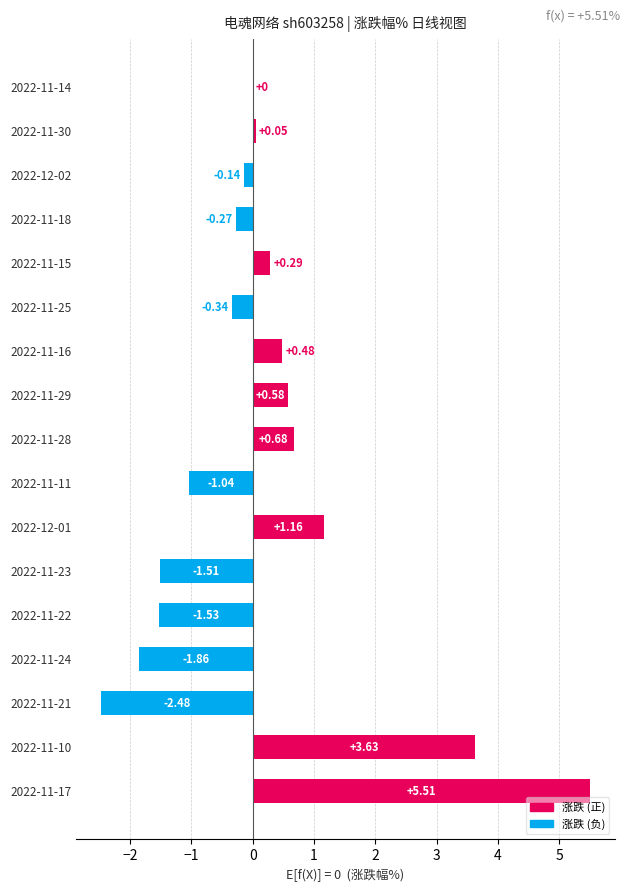

Which has a higher value, 2022-11-25 or 2022-11-18?

2022-11-18